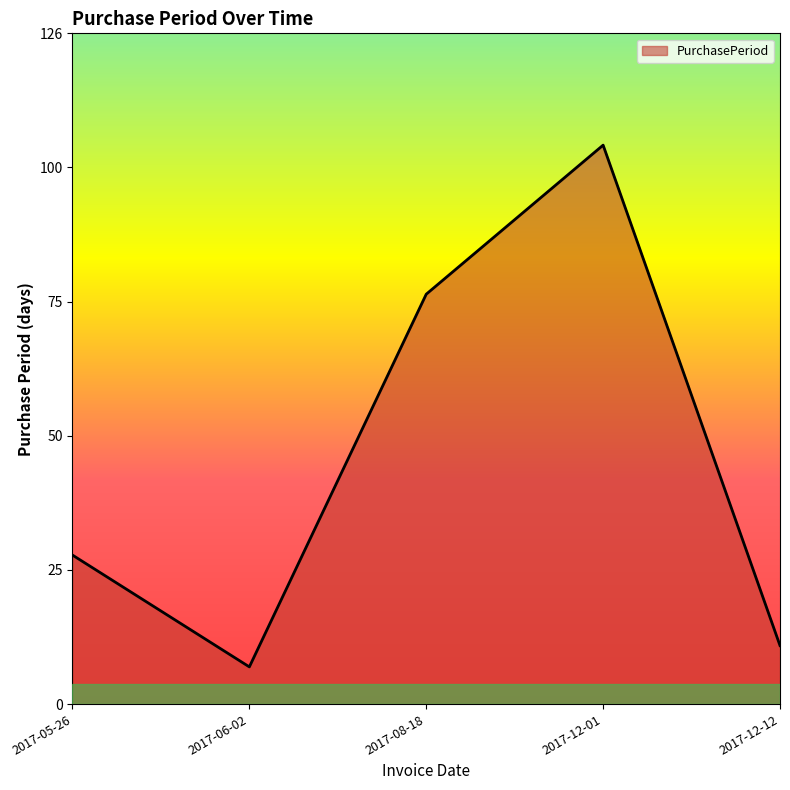

How many lines are shown in the chart?

1